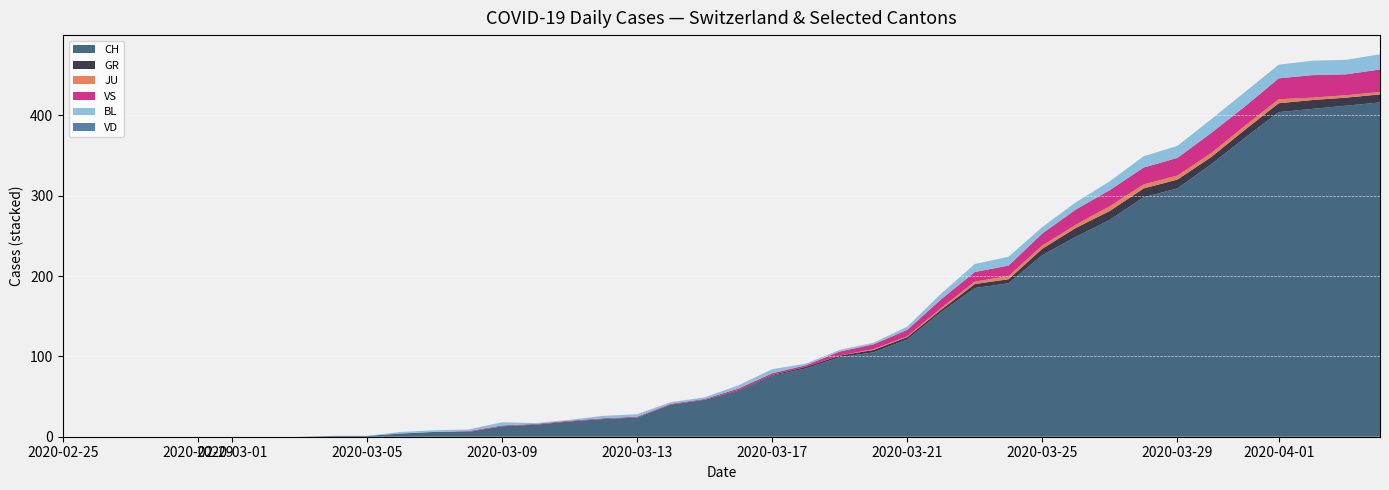

At which label does GR first exceed 1?

2020-03-18